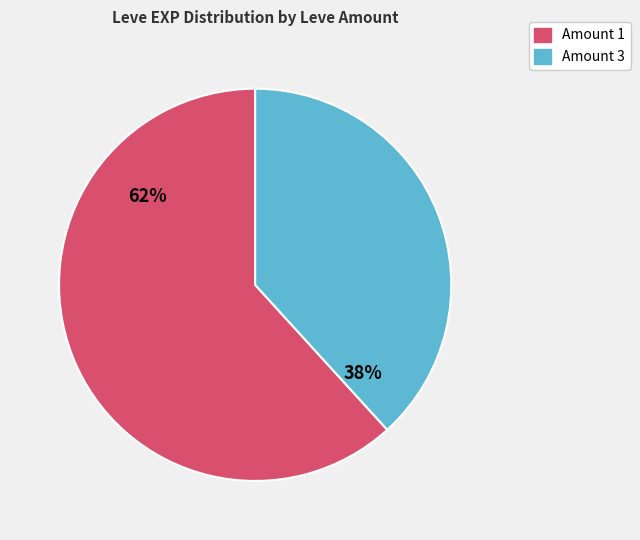

To the nearest percent, what is the difference between the largest and smallest slice percentages?

24%